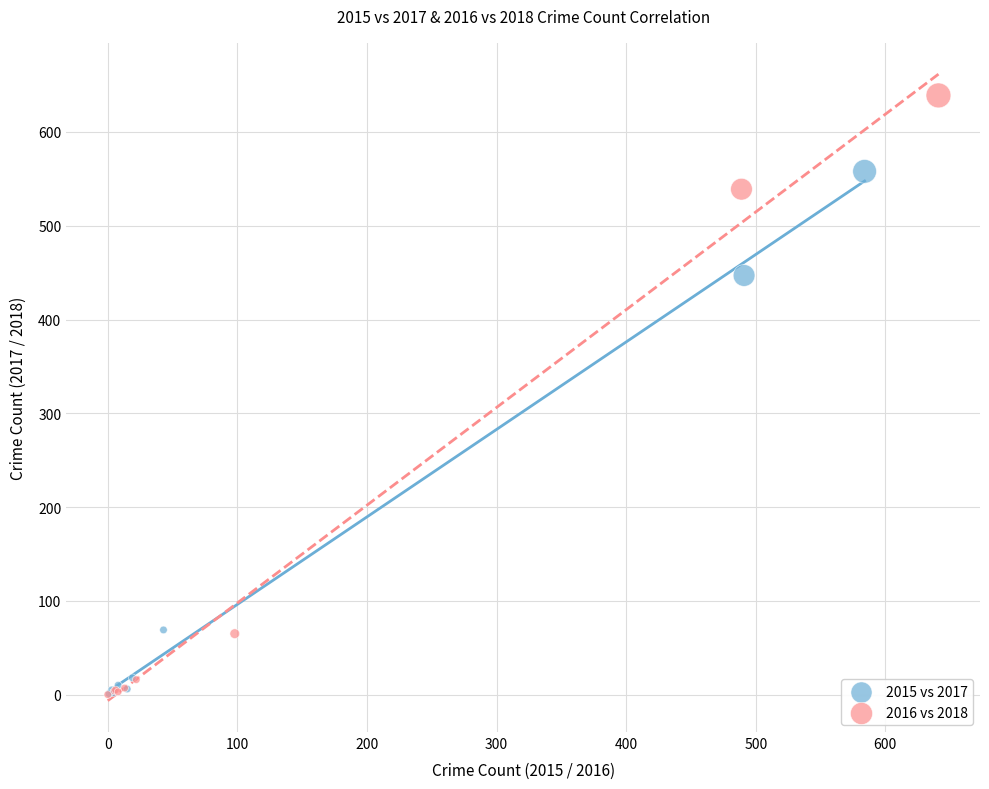

Which series has the widest spread of Y values?

2016 vs 2018